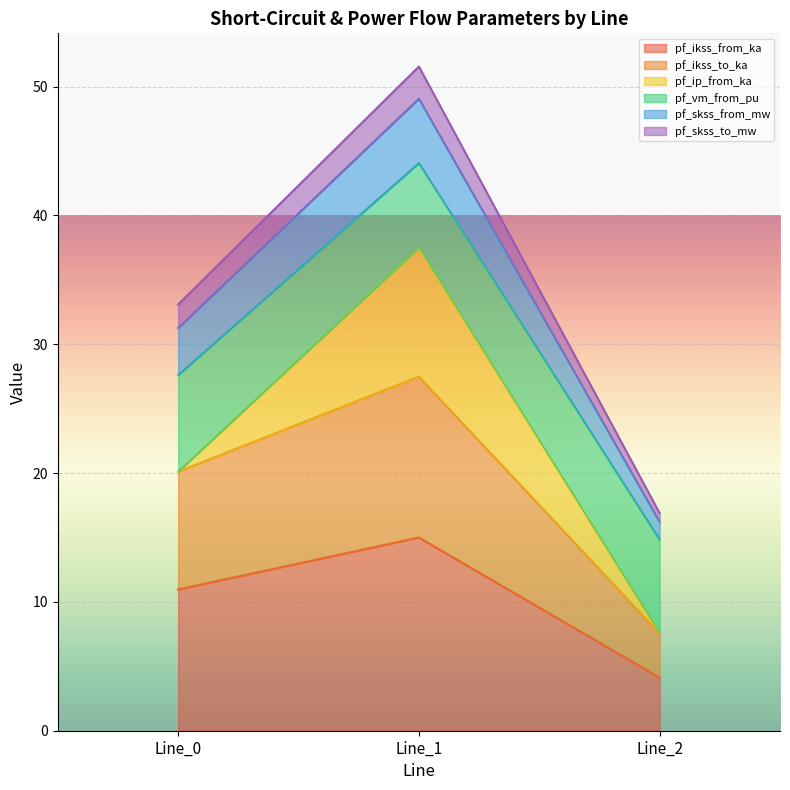

At how many categories does at least one series exceed 5?

3